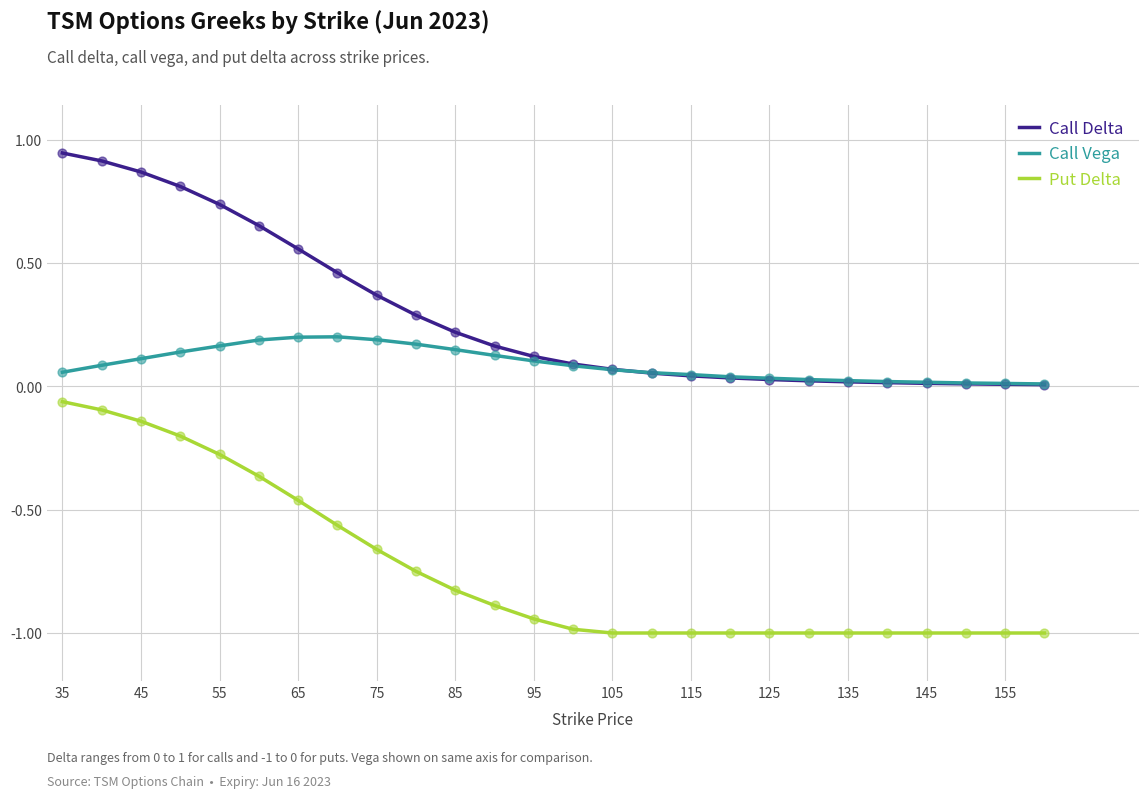

Which series has the largest total across all categories?

Call Delta